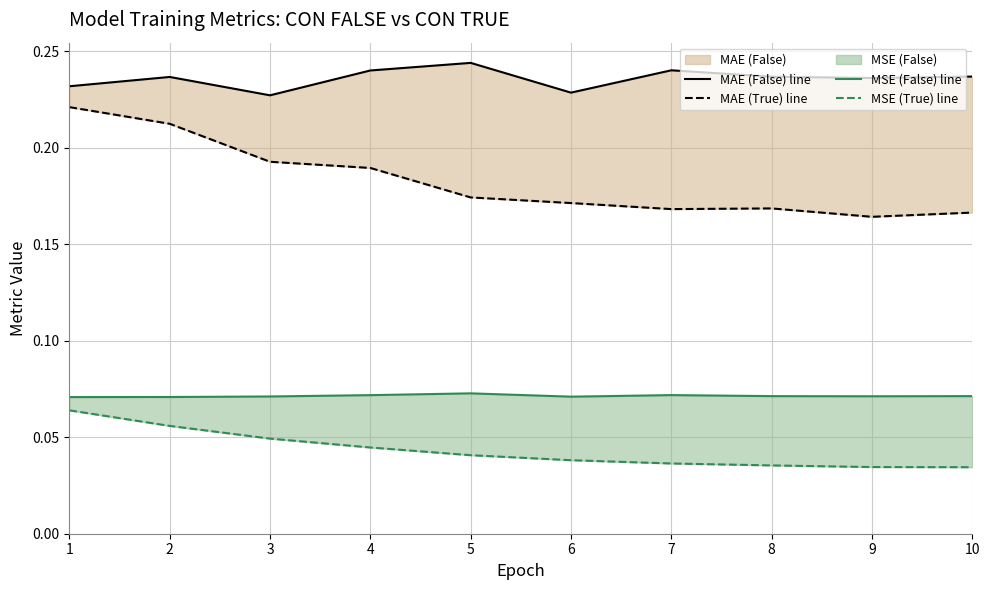

List the series in order of their peak value, highest first.

MAE (False) line, MAE (True) line, MSE (False) line, MSE (True) line